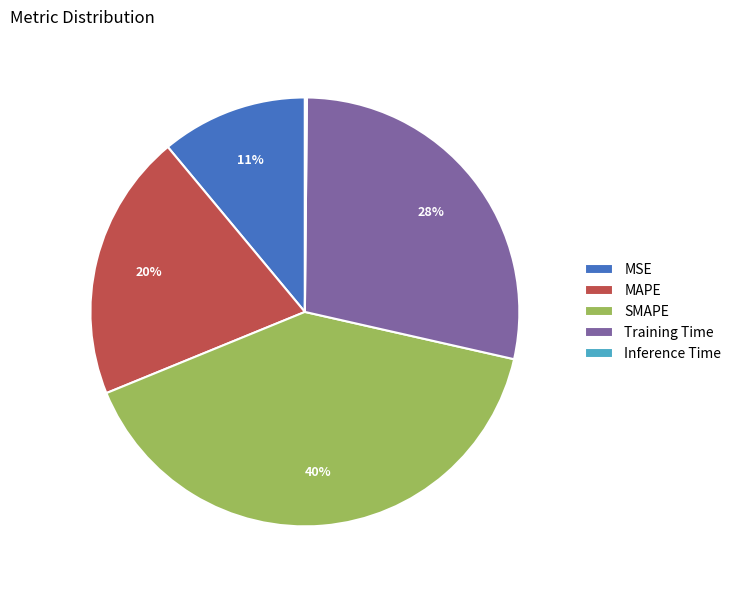

Which has a higher value, SMAPE or MSE?

SMAPE